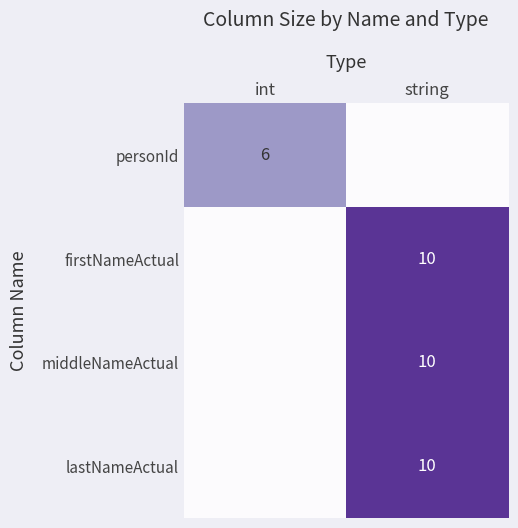

How many distinct data groups are displayed?

4